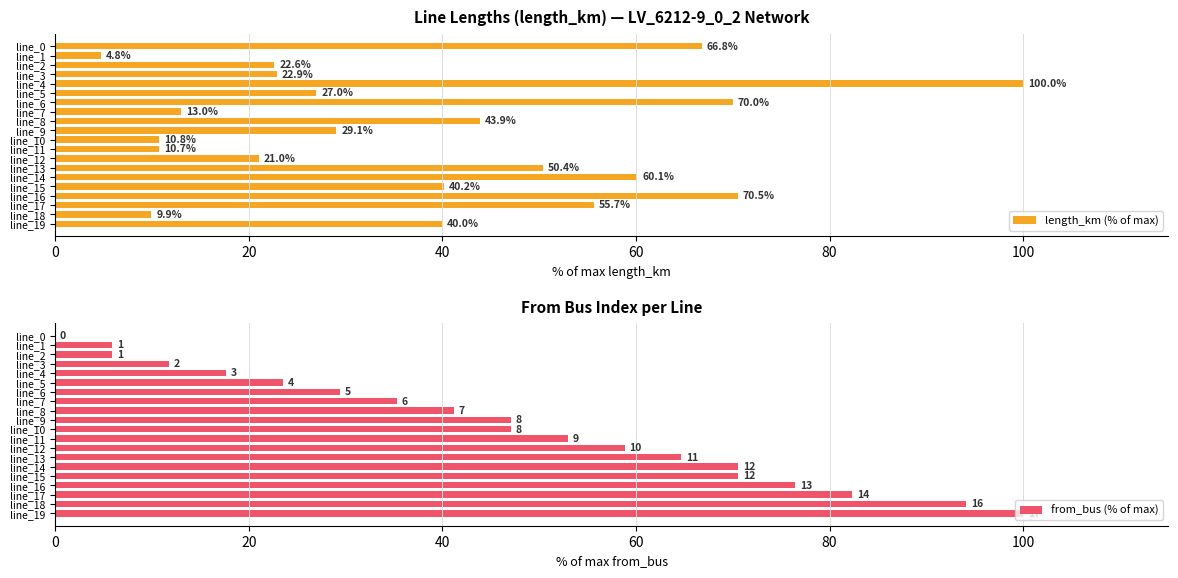

What is the lowest value of the length_km (% of max) series?

4.8